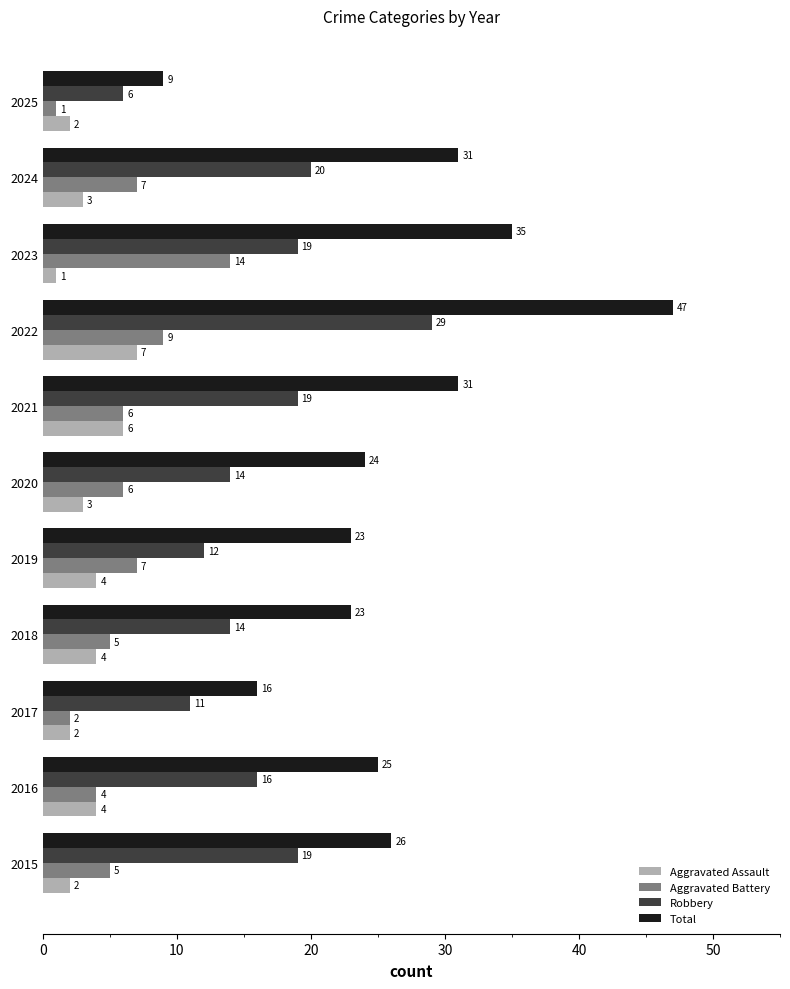

At which label does Aggravated Battery reach its minimum?

2025